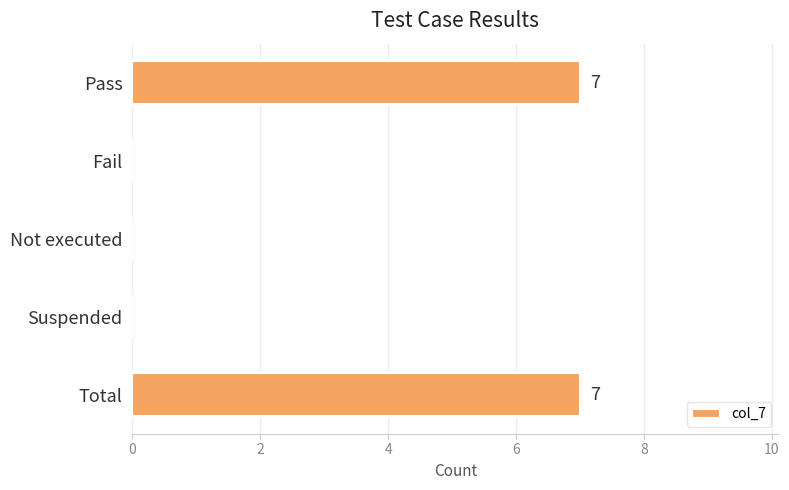

Reading top to bottom, transcribe all the data shown in this chart.

Pass=7	Fail=0	Not executed=0	Suspended=0	Total=7